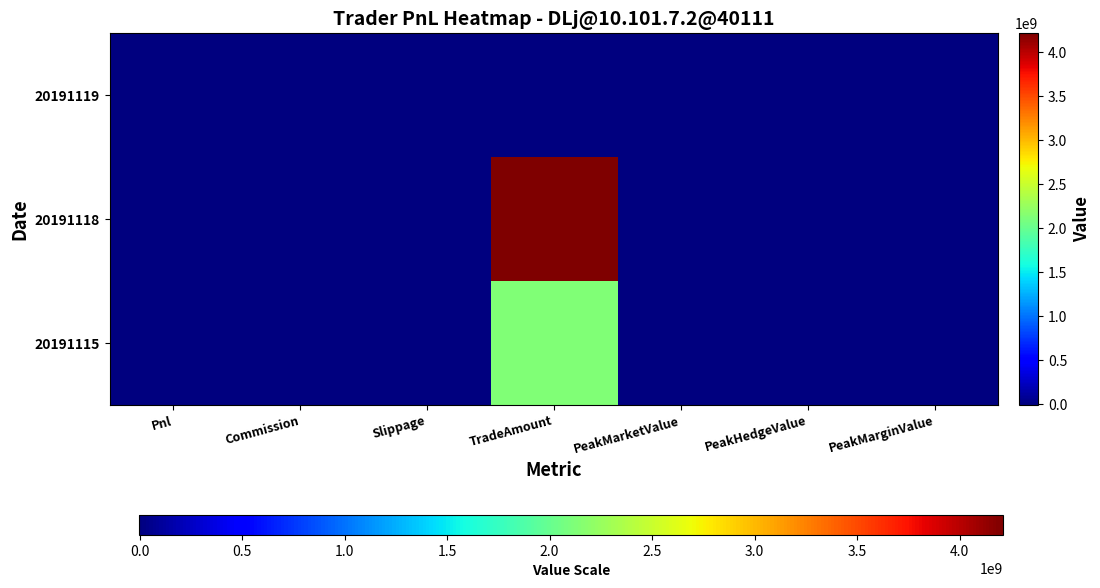

What is the greatest value displayed?

4211806200.0